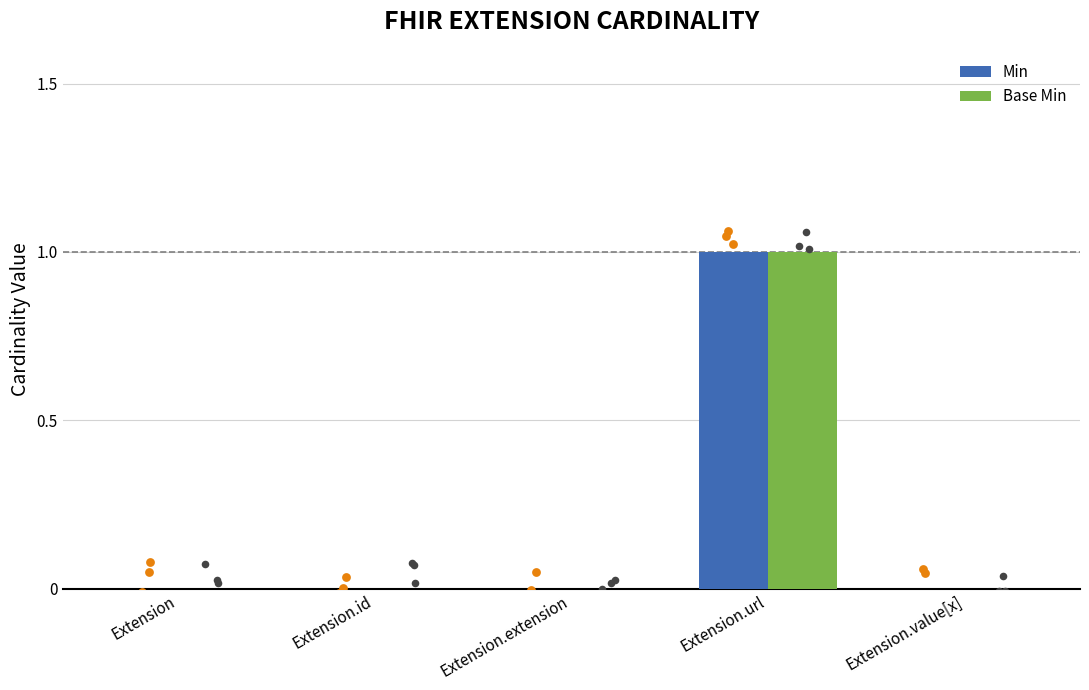

Which series reaches the maximum Y coordinate?

Min